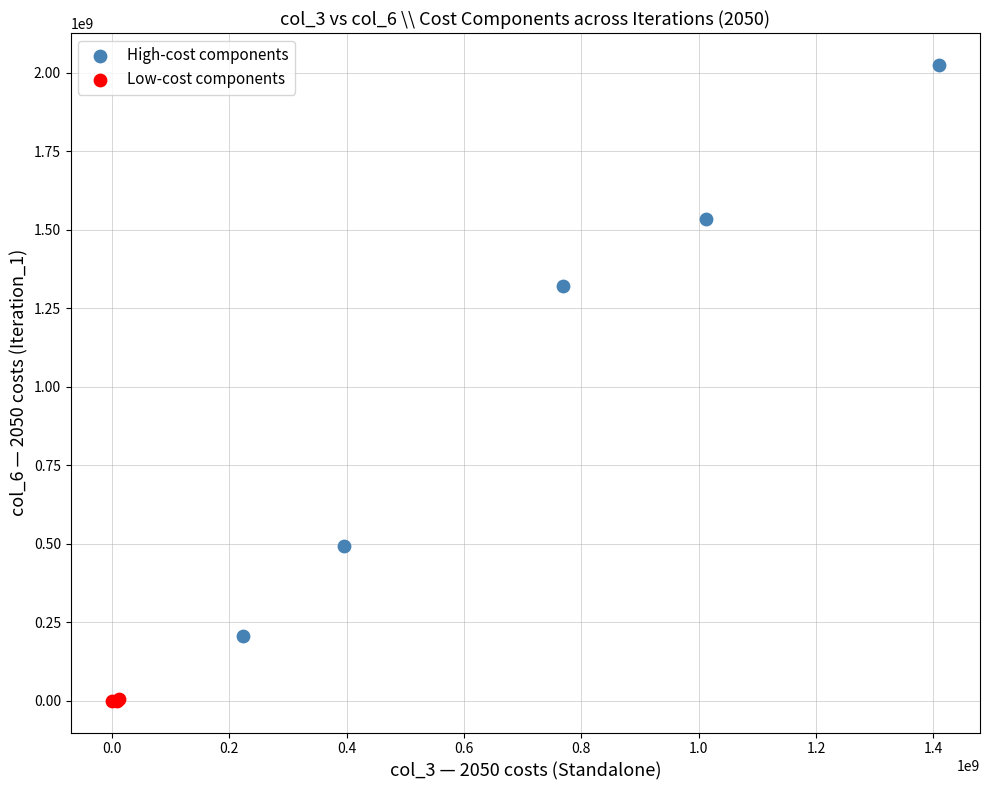

Which series has the widest spread of Y values?

High-cost components